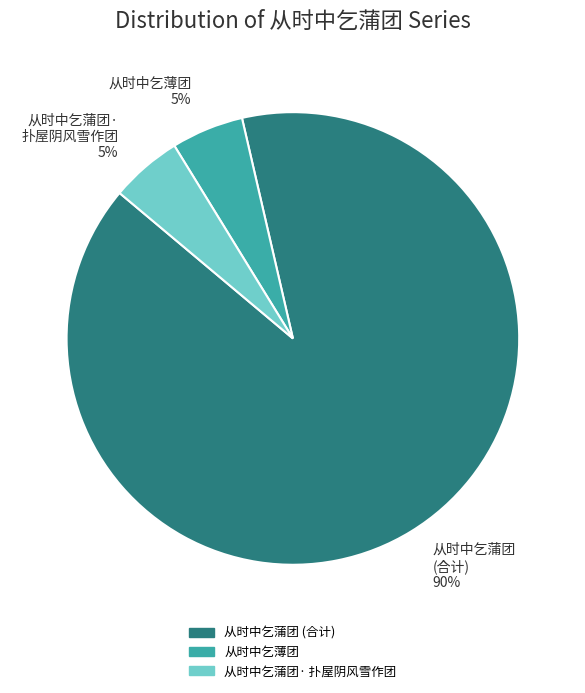

Which category has the biggest portion of the pie?

从时中乞蒲团 (合计) 90%